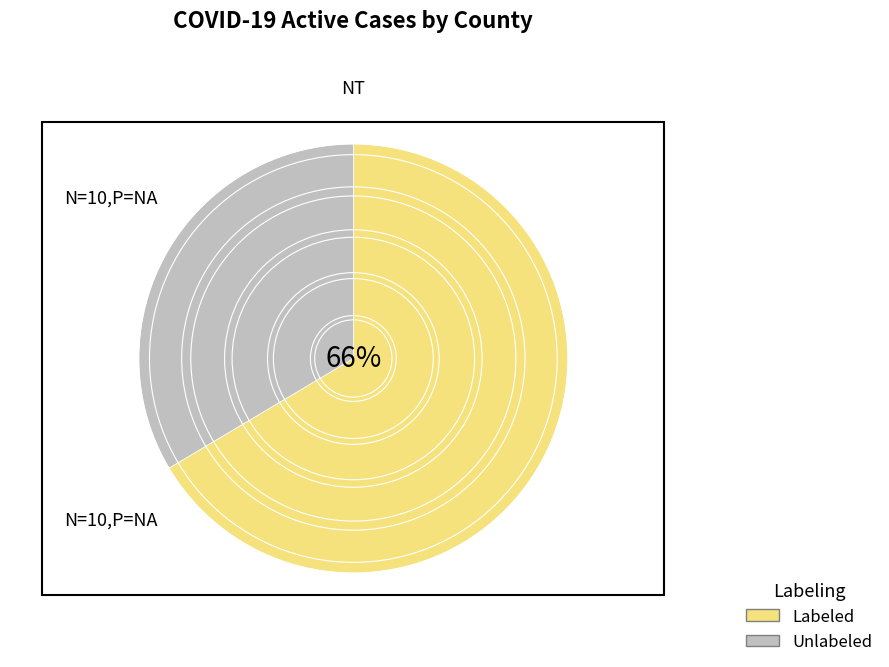

True or false: Unlabeled accounts for 34% of the total.

True